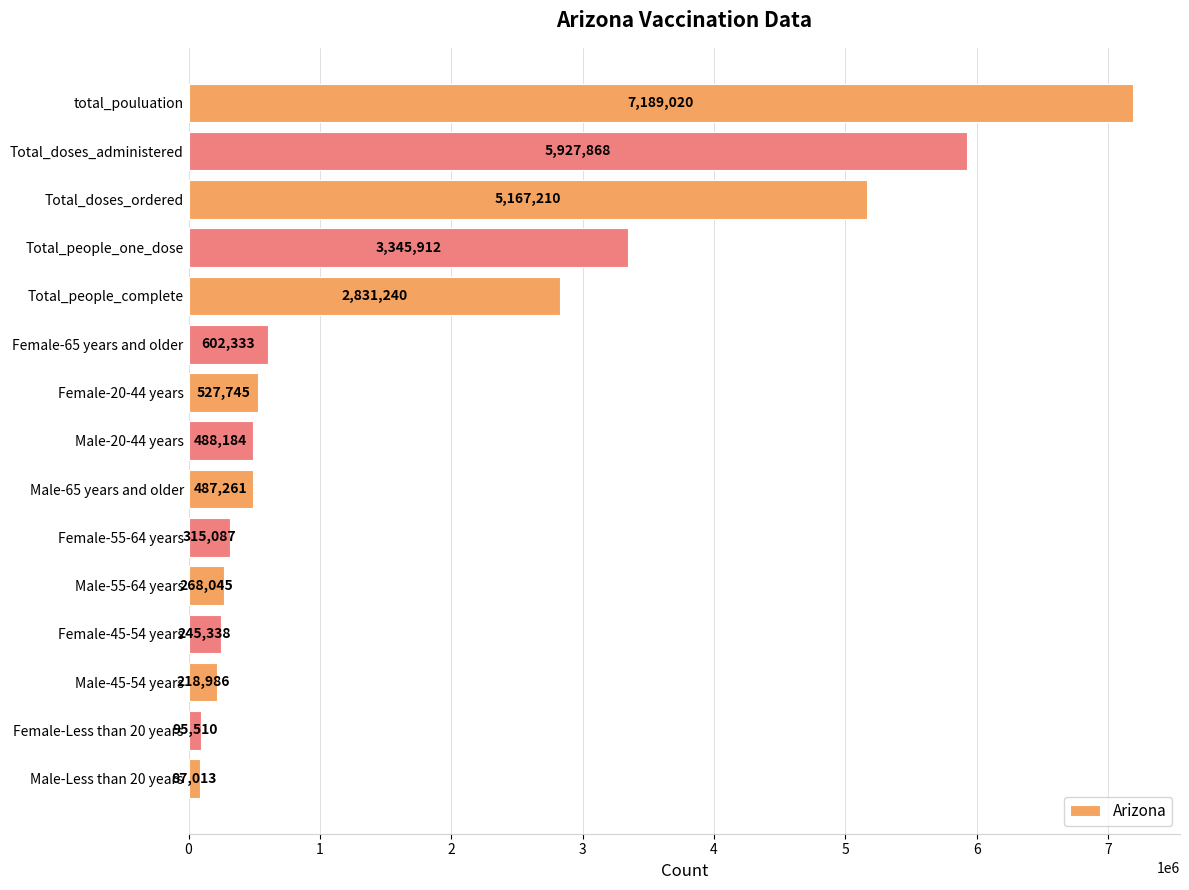

Reading top to bottom, what are all the values shown in this chart?

7189020	5927868	5167210	3345912	2831240	602333	527745	488184	487261	315087	268045	245338	218986	95510	87013